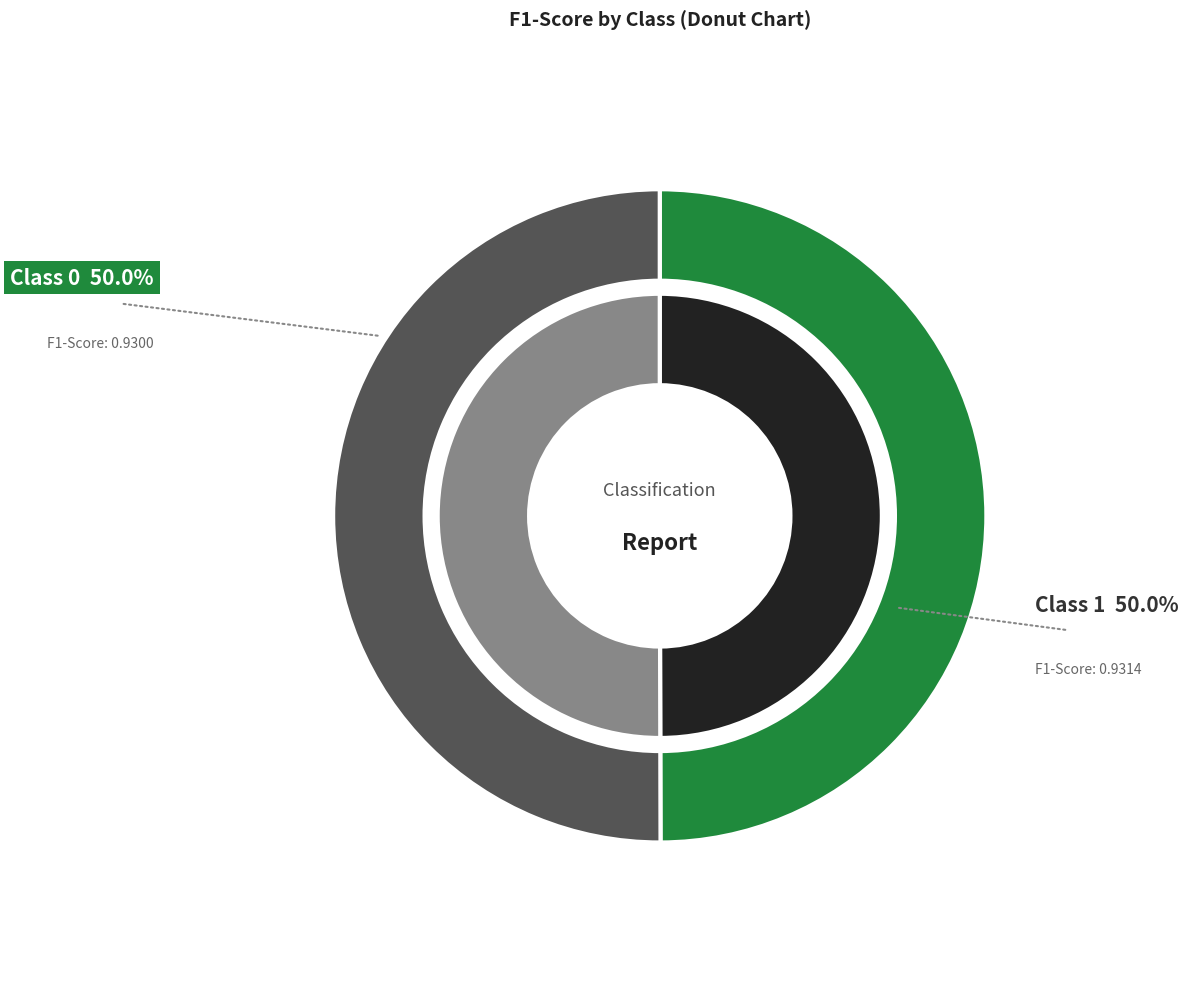

Is it true that 0 is 50% of the pie?

True